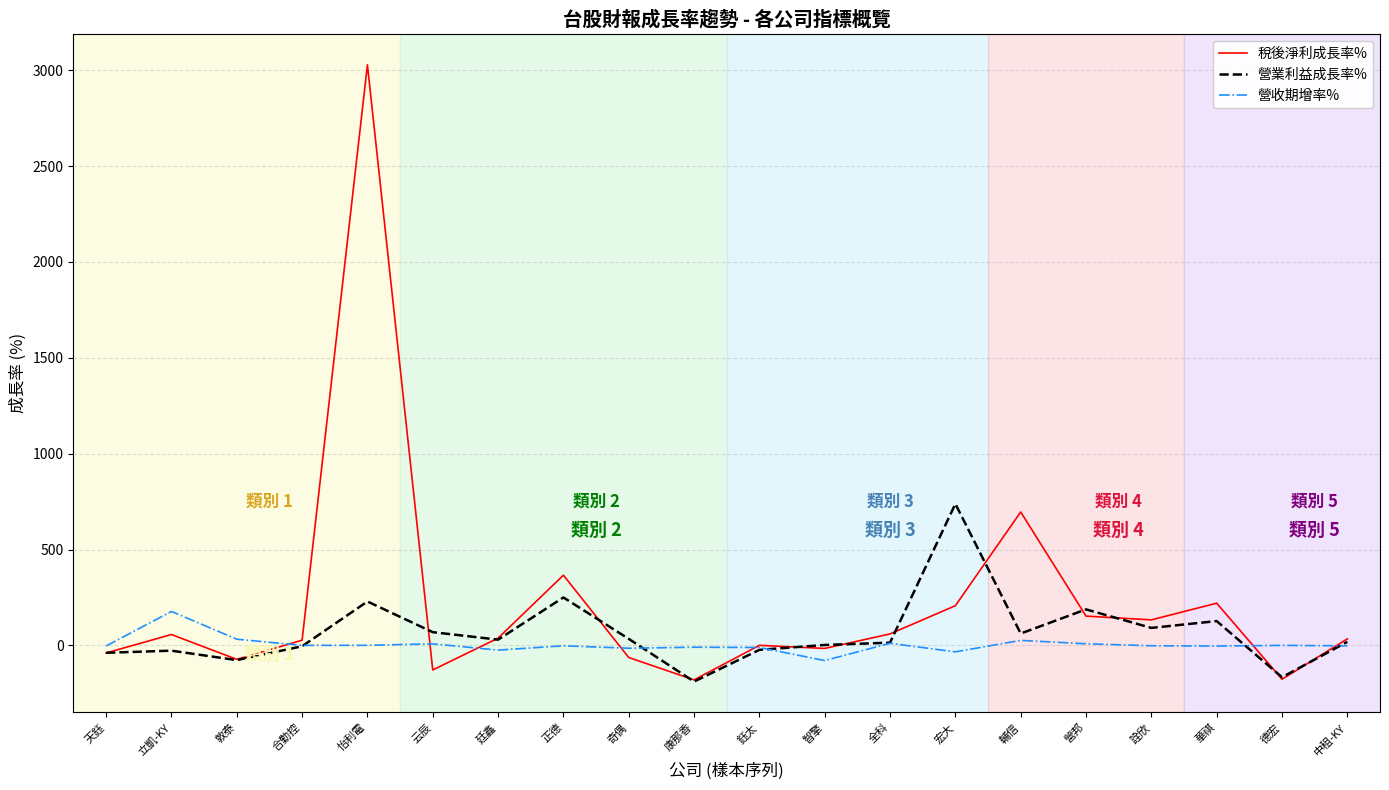

True or false: 營業利益成長率% has more than 2 points higher than both neighbors.

True